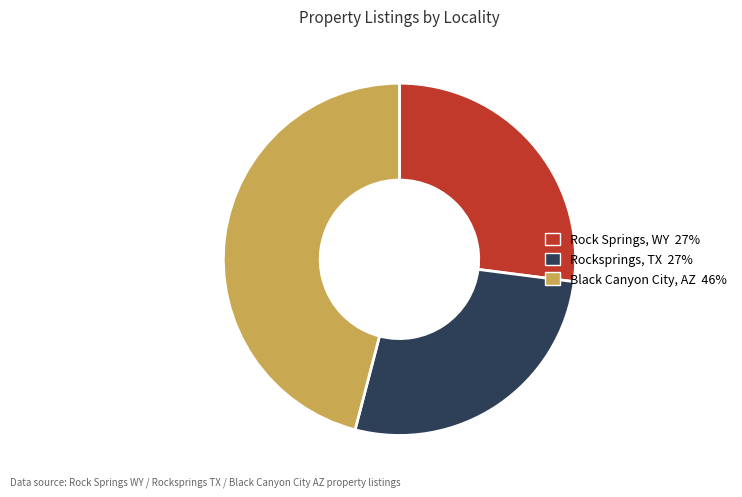

Does Rock Springs, WY 27% represent more than half of the total?

No